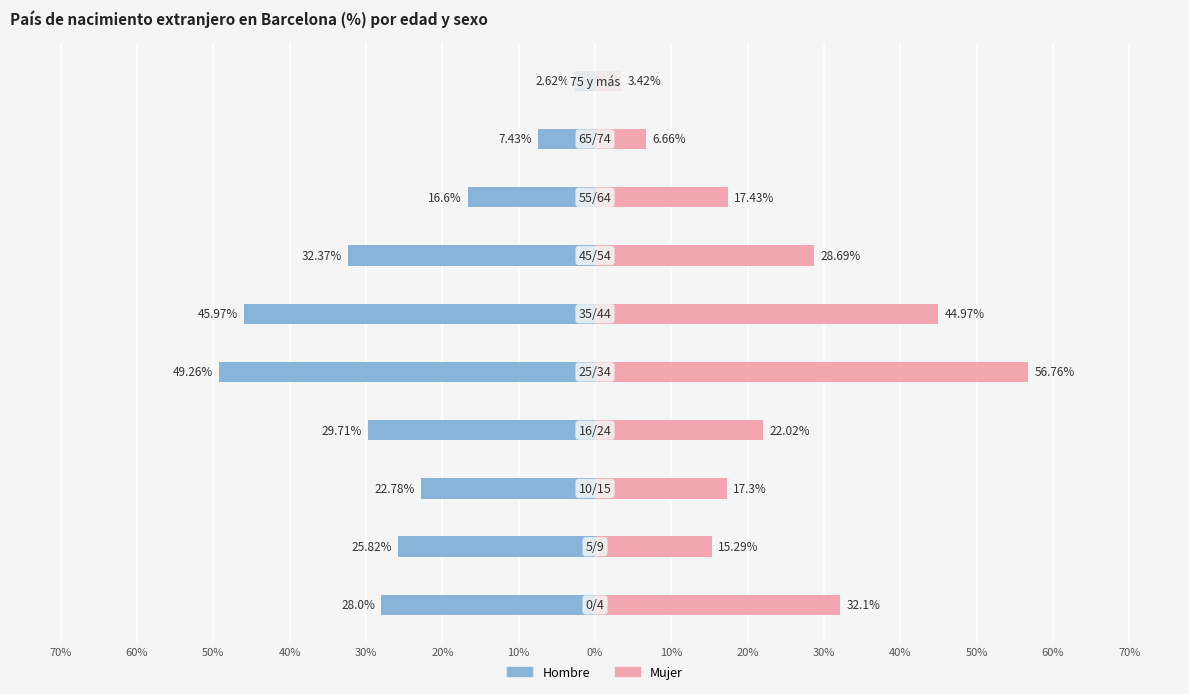

What is the difference between the second highest and second lowest values in the Hombre series?

38.5